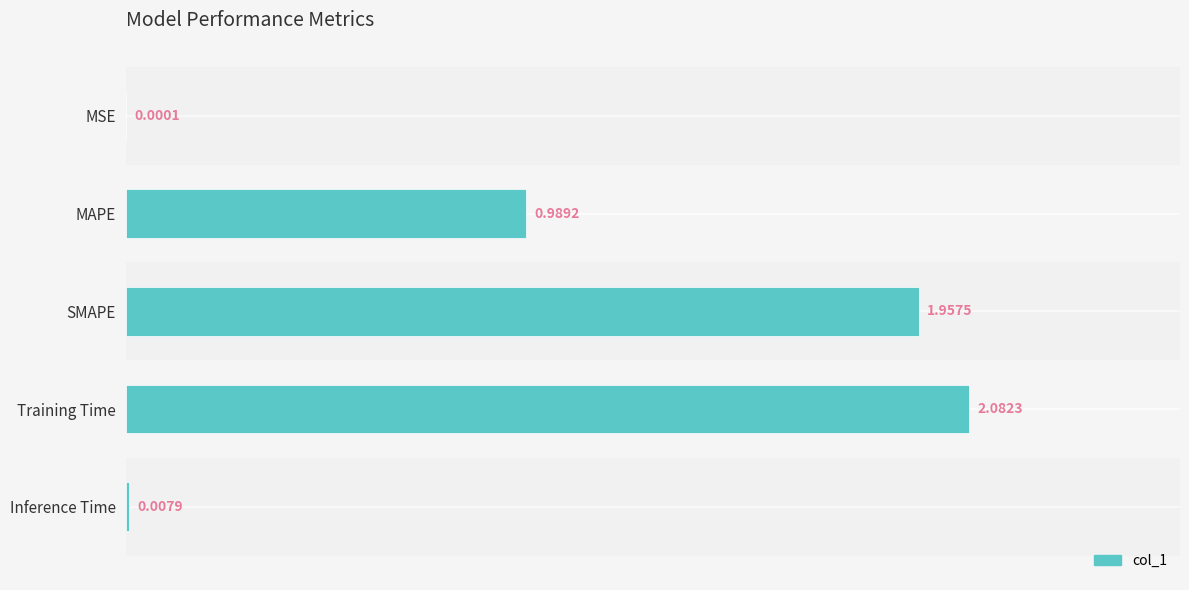

At which label is the value closest to 1?

MAPE